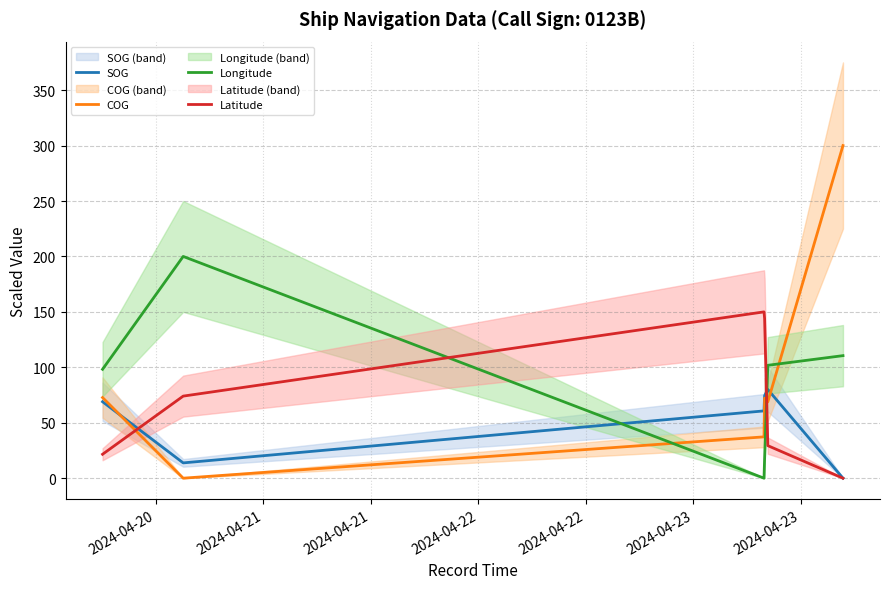

What is the difference between the maximum and minimum values in the Latitude series?

150.0